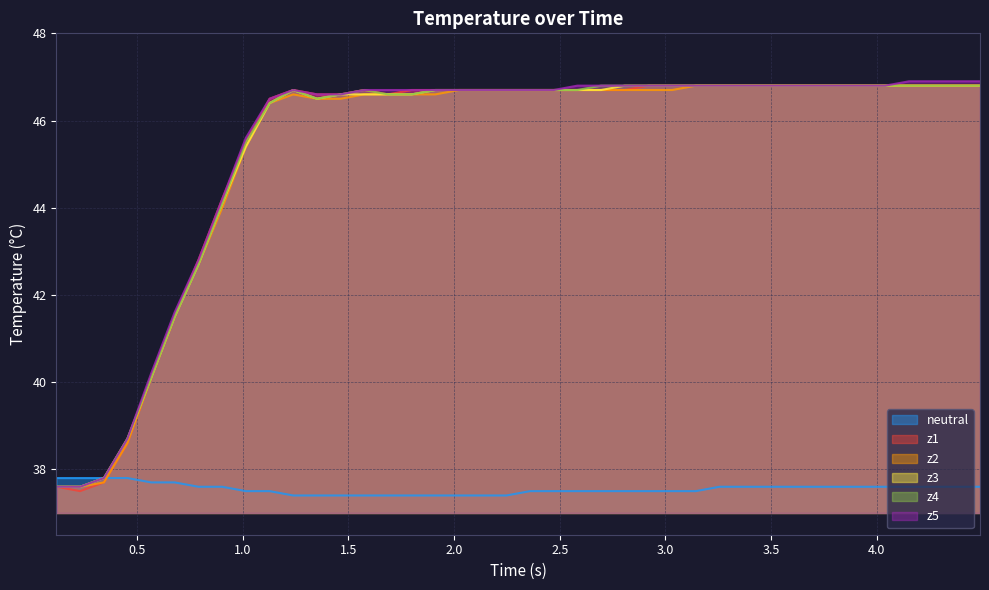

What is the minimum value shown in the chart?

37.4